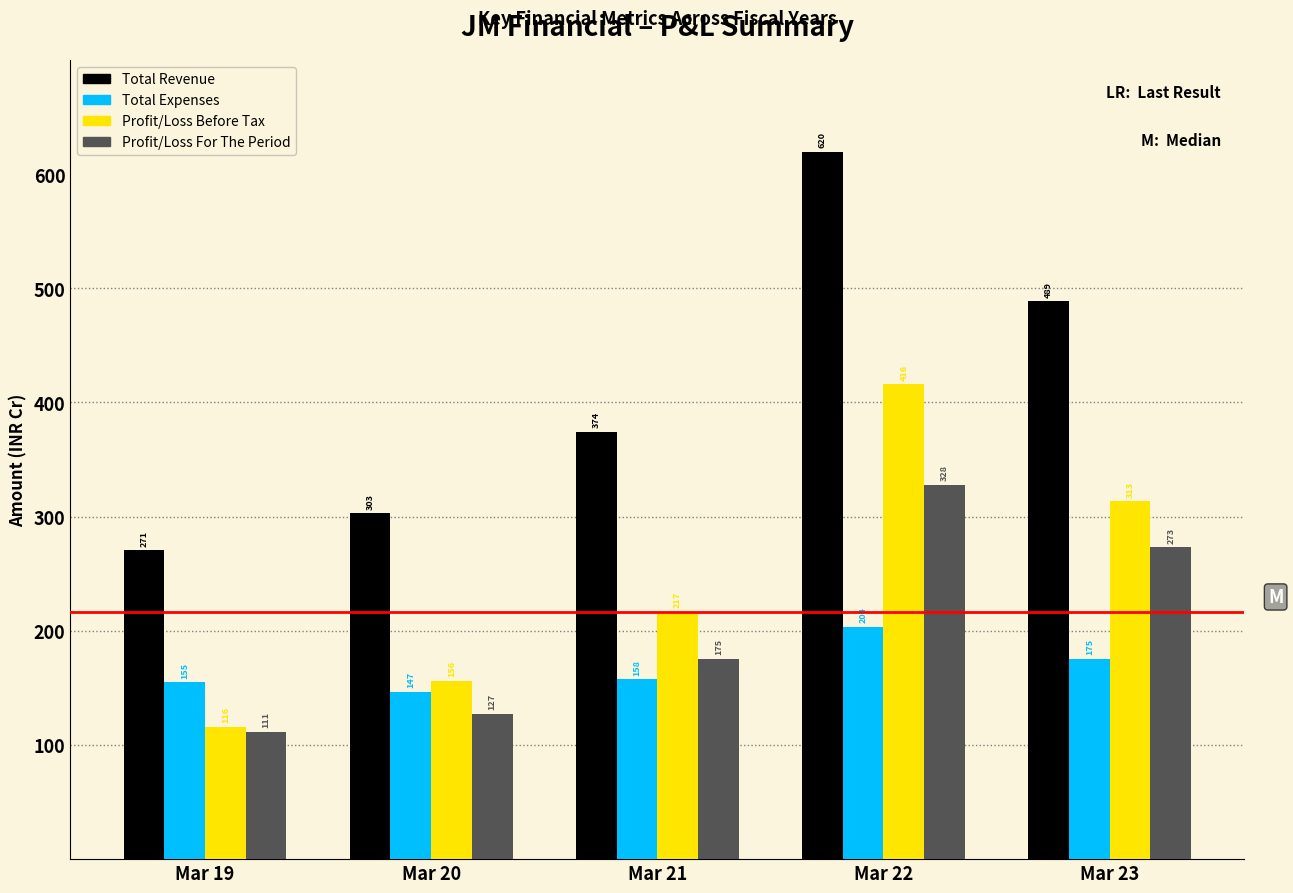

Read the Total Revenue value at Mar 20.

303.1